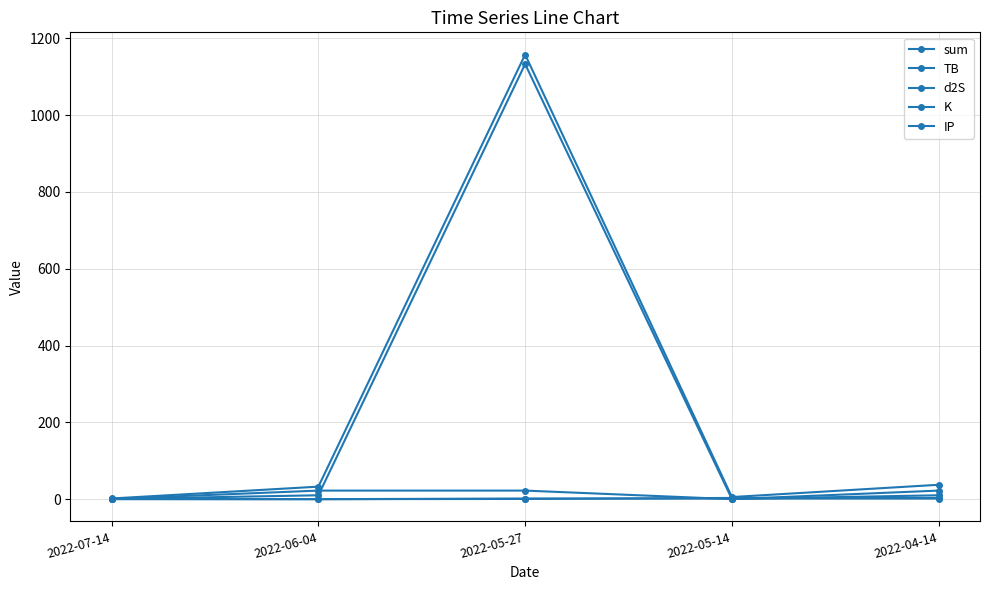

What position from the right is 2022-05-27?

3